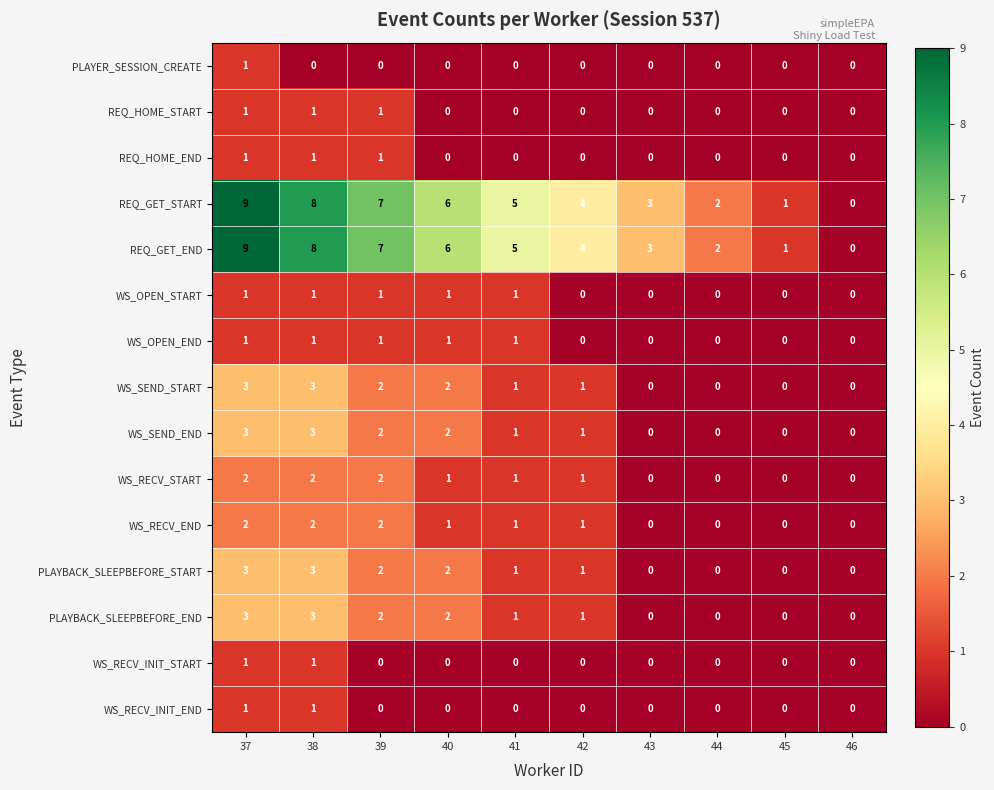

What is the maximum value shown in the chart?

9